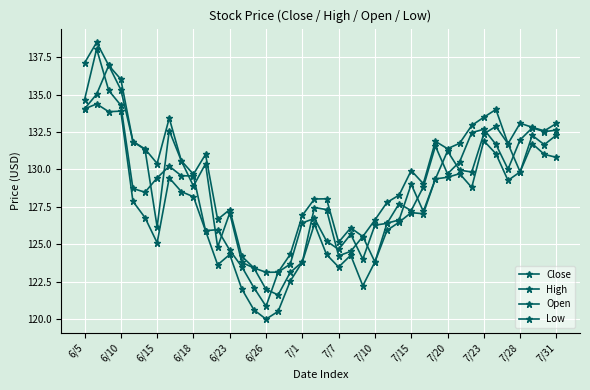

How many distinct data groups are displayed?

4